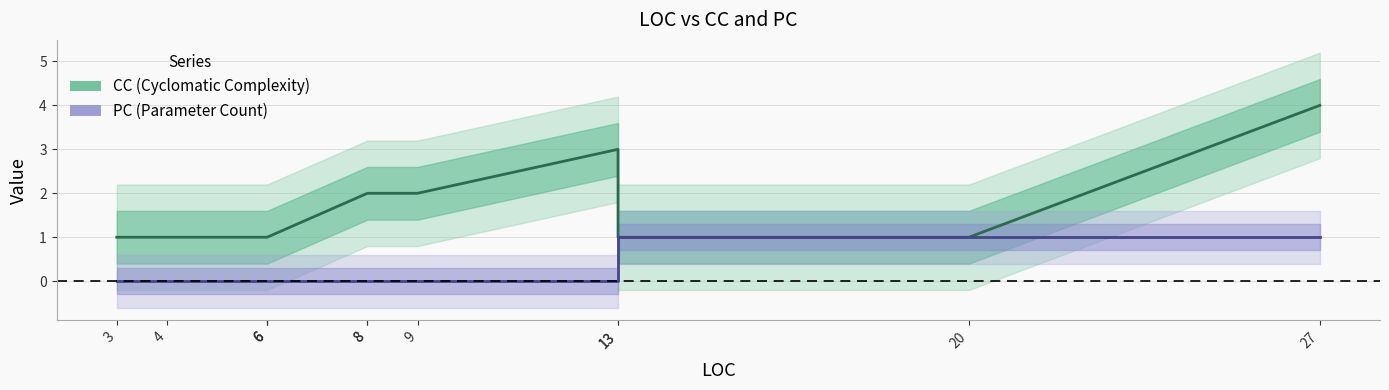

How many CC values are between 1 and 2?

10